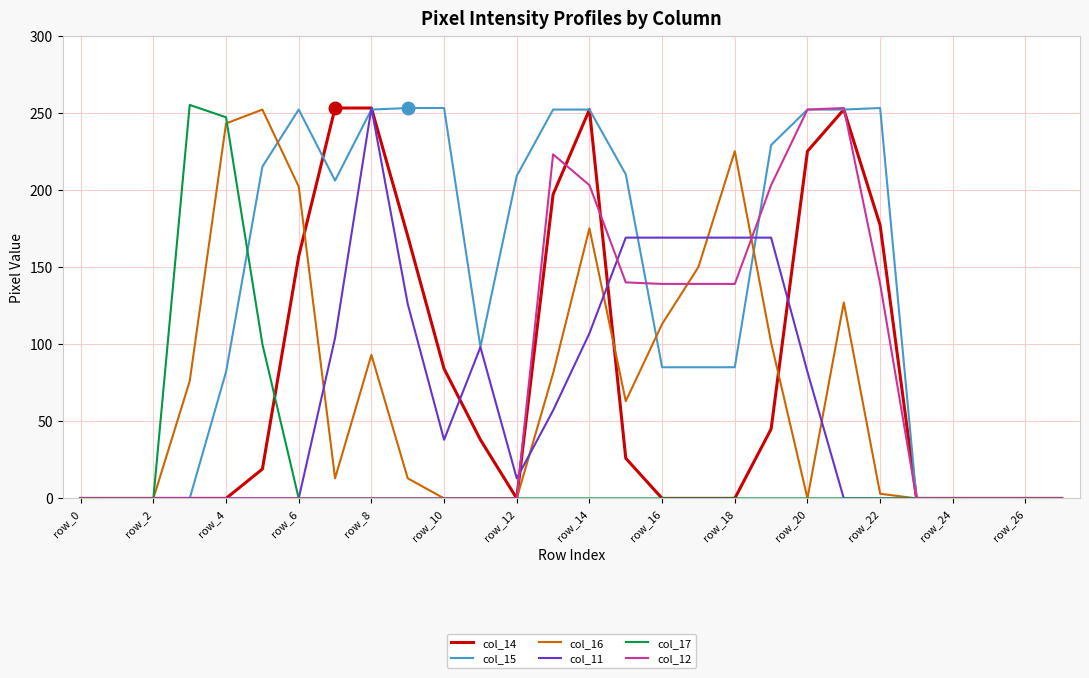

Which series has the largest total across all categories?

col_15